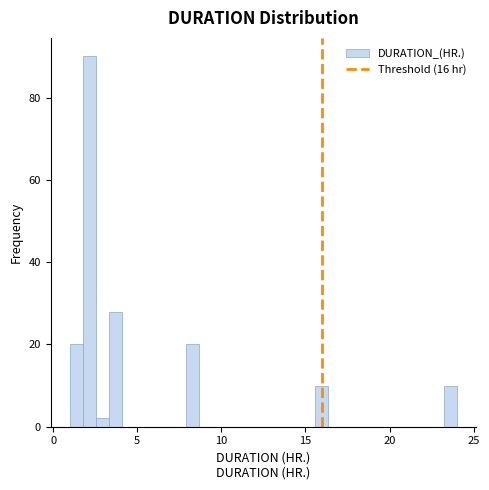

Read against the x-axis, roughly where is the centre of the tallest bar?

2.0